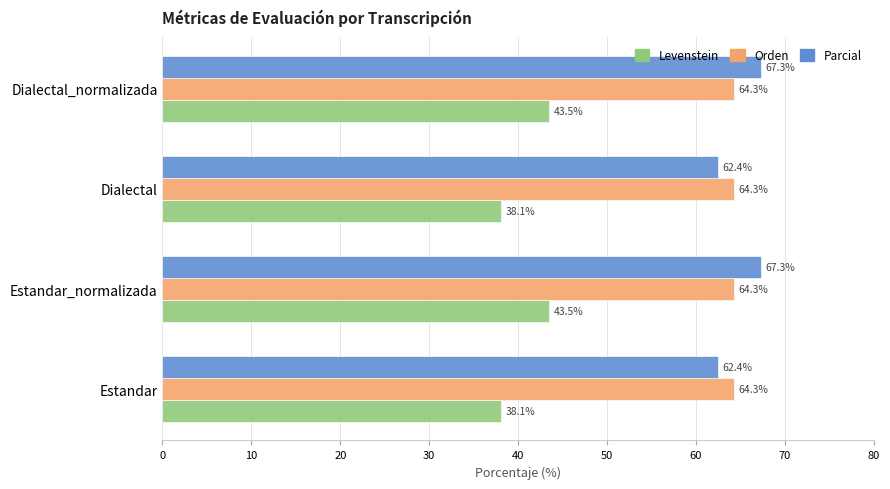

What is the minimum value for Orden?

64.3